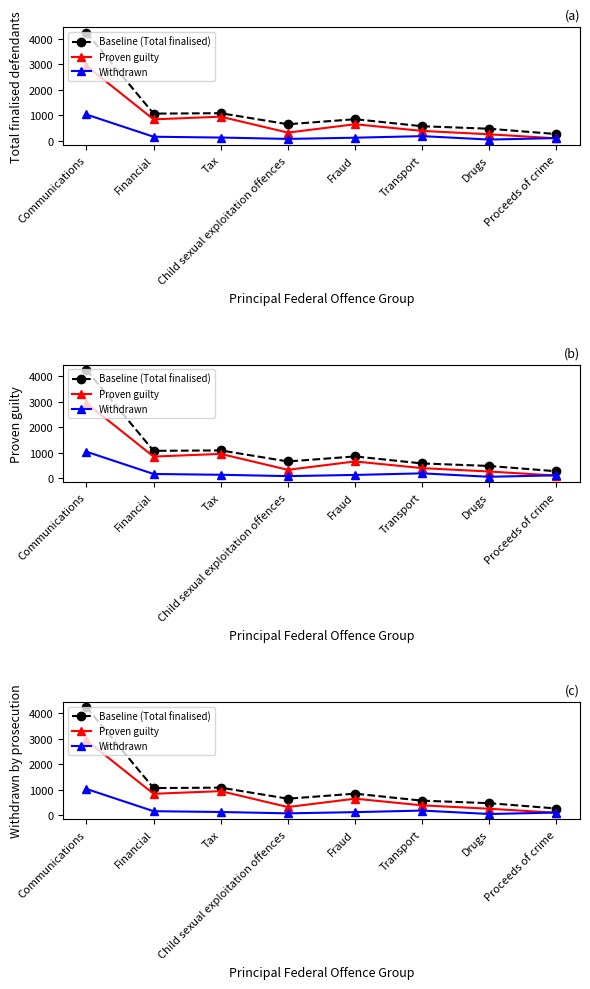

Which series has the largest total across all categories?

Baseline (Total finalised)